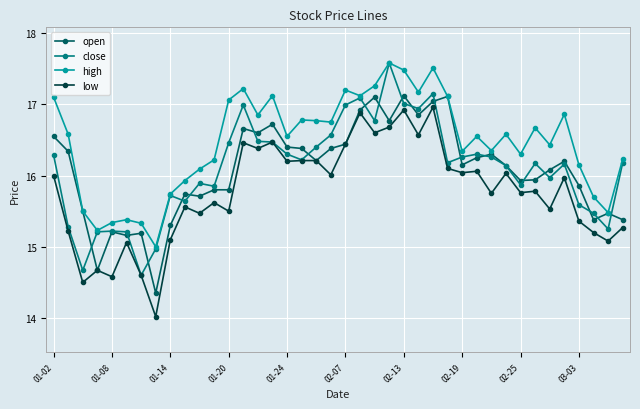

True or false: high has more than 1 interior local peaks.

True